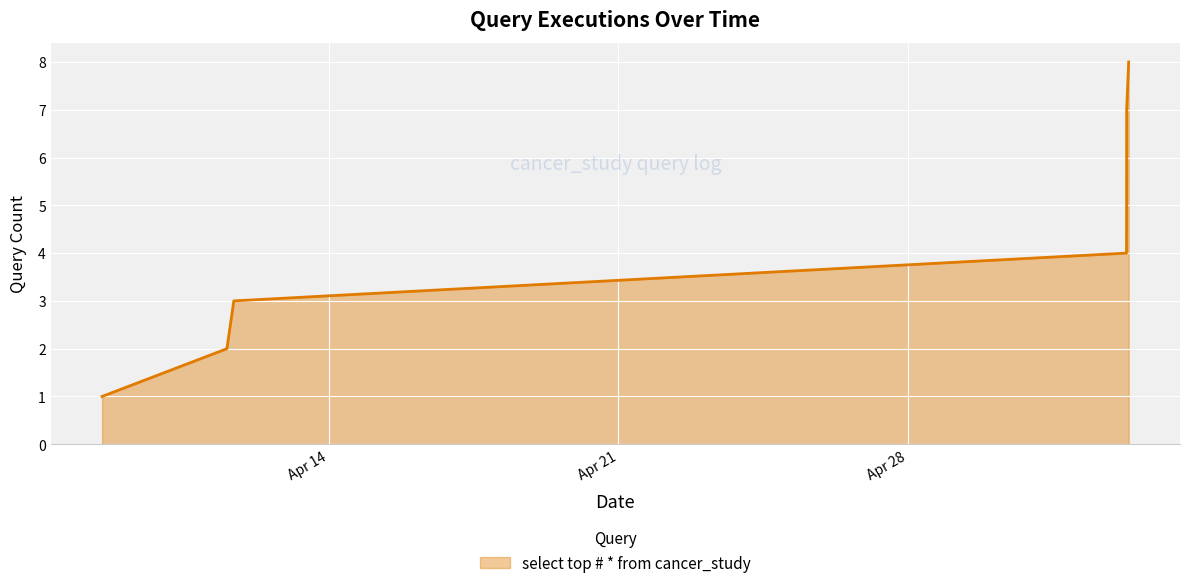

What is the smallest value displayed?

1